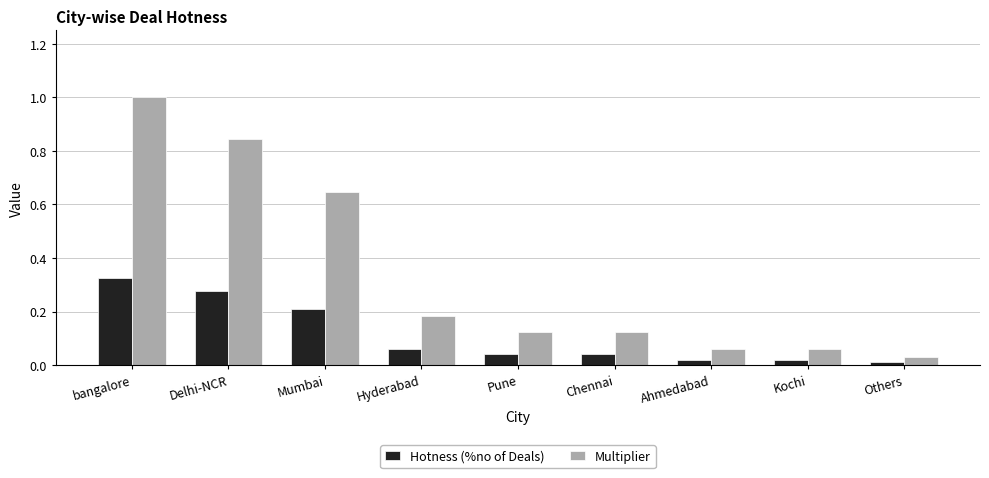

Is it true that Multiplier equals 0.2 at Hyderabad?

True